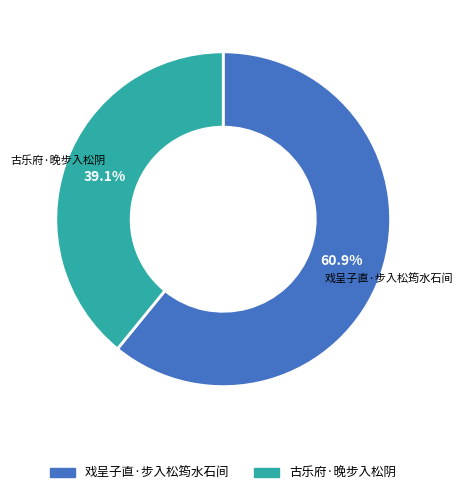

Rank the categories by value from highest to lowest.

戏呈子直·步入松筠水石间, 古乐府·晚步入松阴